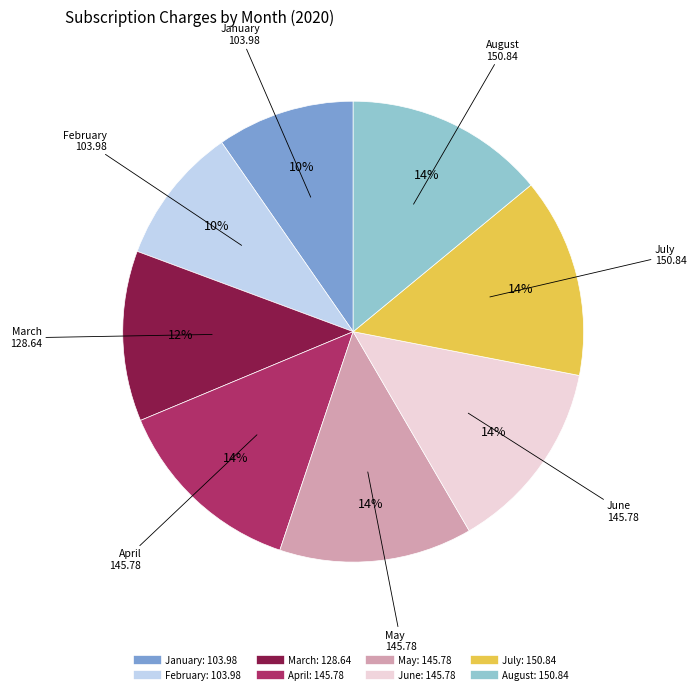

Which has a higher value, July or February?

July